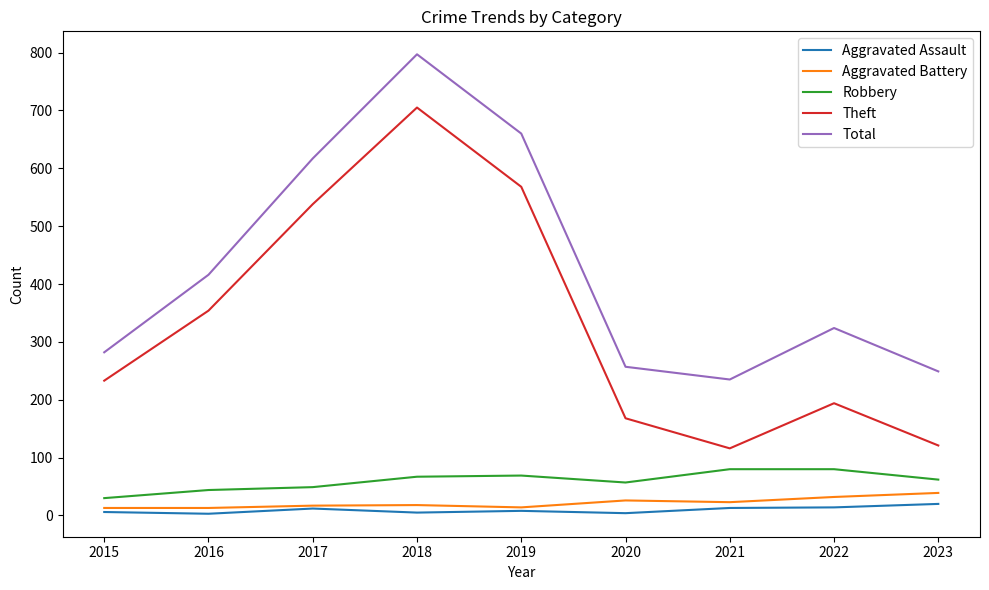

What is the sum of the Theft values at 2017 and 2018?

1243